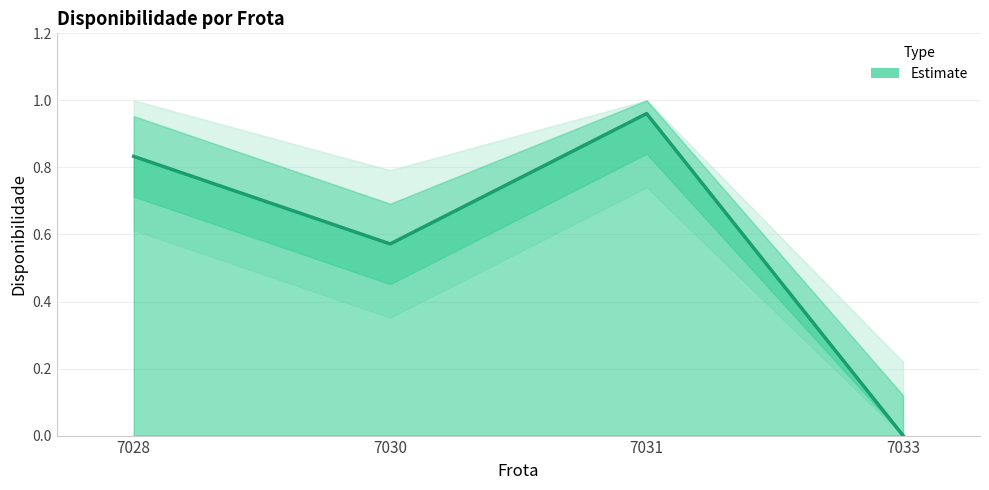

Between 7030 and 7033, which is larger?

7030